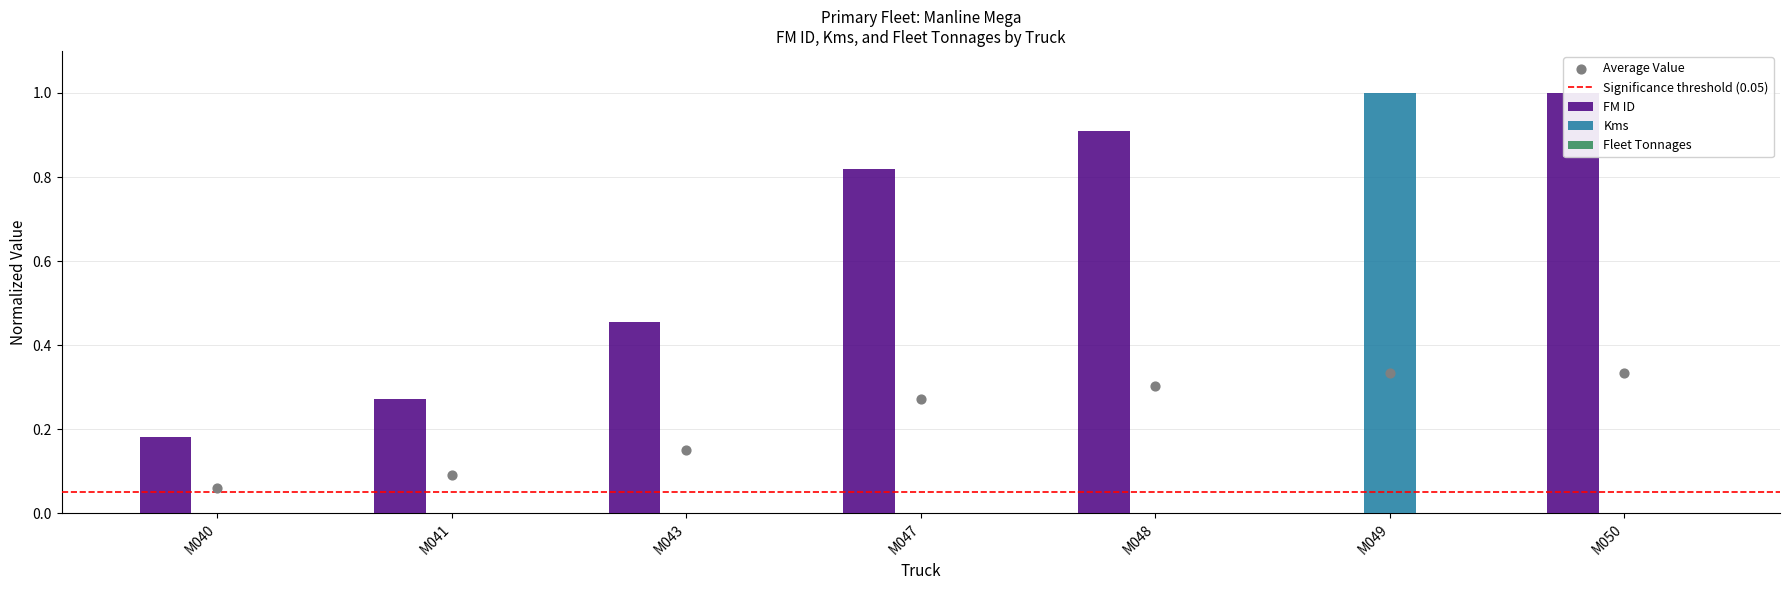

At how many categories does at least one series exceed 0?

7